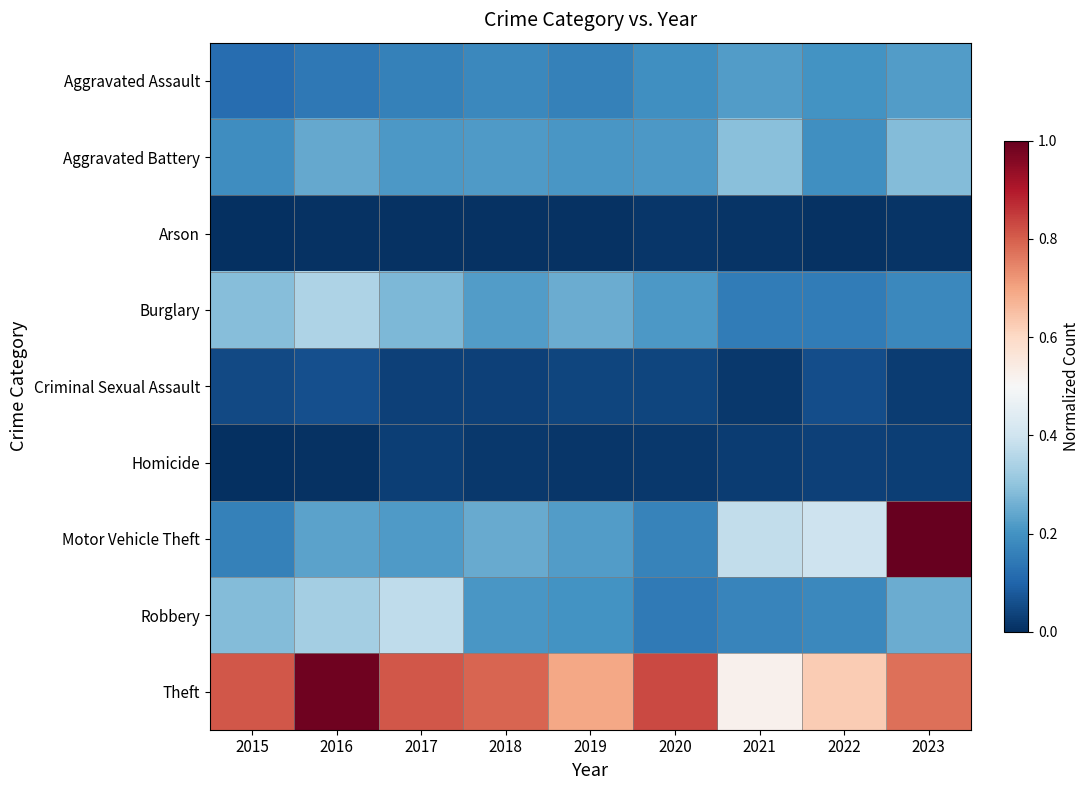

Reading left to right, list all the values displayed in this chart.

Aggravated Assault: 2015=0.1	2016=0.1	2017=0.2	2018=0.2	2019=0.2	2020=0.2	2021=0.2	2022=0.2	2023=0.2
Aggravated Battery: 2015=0.2	2016=0.2	2017=0.2	2018=0.2	2019=0.2	2020=0.2	2021=0.3	2022=0.2	2023=0.3
Arson: 2015=0.0	2016=0.0	2017=0.0	2018=0.0	2019=0.0	2020=0.0	2021=0.0	2022=0.0	2023=0.0
Burglary: 2015=0.3	2016=0.3	2017=0.3	2018=0.2	2019=0.3	2020=0.2	2021=0.1	2022=0.1	2023=0.2
Criminal Sexual Assault: 2015=0.0	2016=0.1	2017=0.0	2018=0.0	2019=0.0	2020=0.0	2021=0.0	2022=0.1	2023=0.0
Homicide: 2015=0.0	2016=0.0	2017=0.0	2018=0.0	2019=0.0	2020=0.0	2021=0.0	2022=0.0	2023=0.0
Motor Vehicle Theft: 2015=0.2	2016=0.2	2017=0.2	2018=0.2	2019=0.2	2020=0.2	2021=0.4	2022=0.4	2023=1.0
Robbery: 2015=0.3	2016=0.3	2017=0.4	2018=0.2	2019=0.2	2020=0.1	2021=0.2	2022=0.2	2023=0.3
Theft: 2015=0.8	2016=1.0	2017=0.8	2018=0.8	2019=0.7	2020=0.8	2021=0.5	2022=0.6	2023=0.8